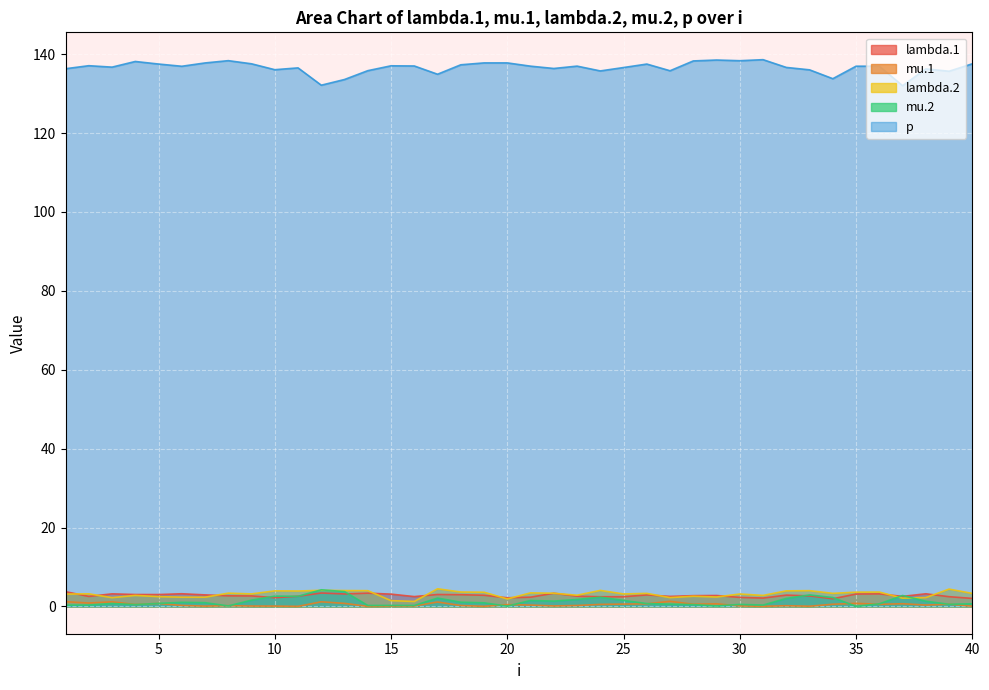

At which category does lambda.2 reach its first local valley?

3